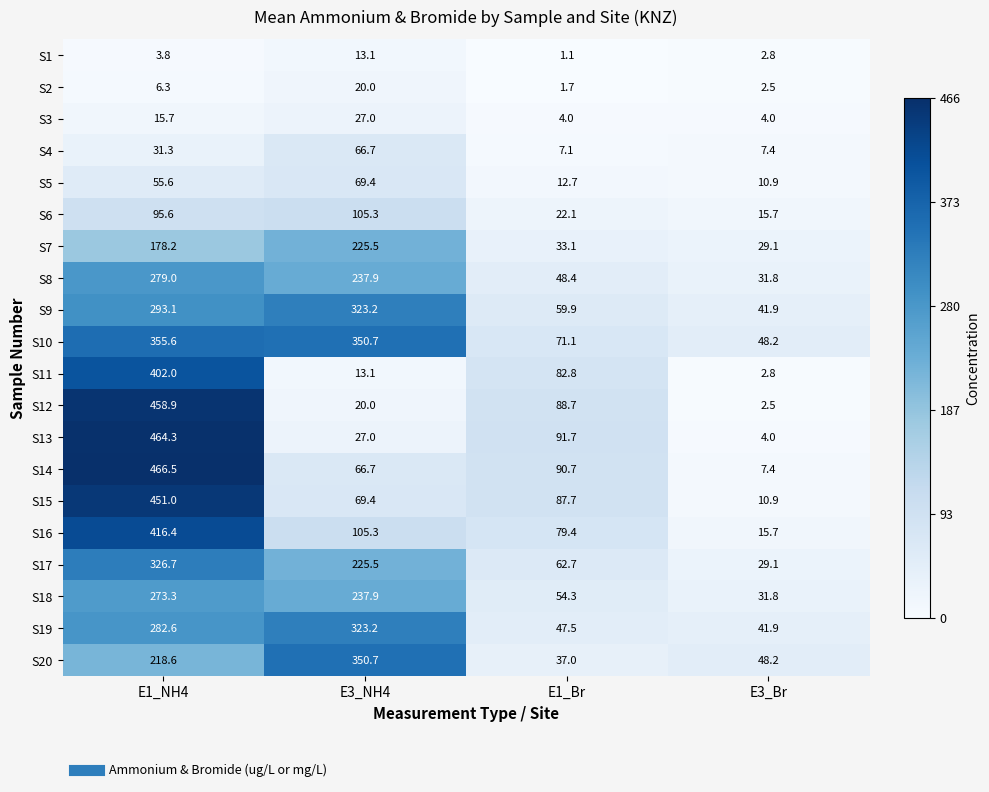

What is the sum of the S11 values at E3_Br and E1_Br?

85.6